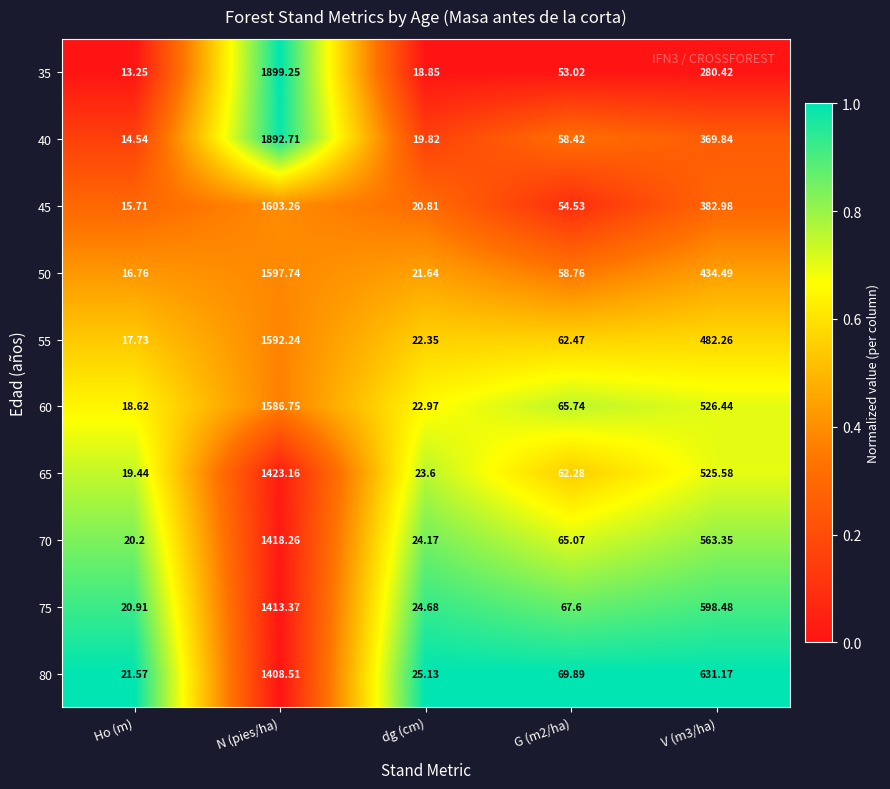

Is the value of 60 at V (m3/ha) greater than the value of 45 at Ho (m)?

Yes